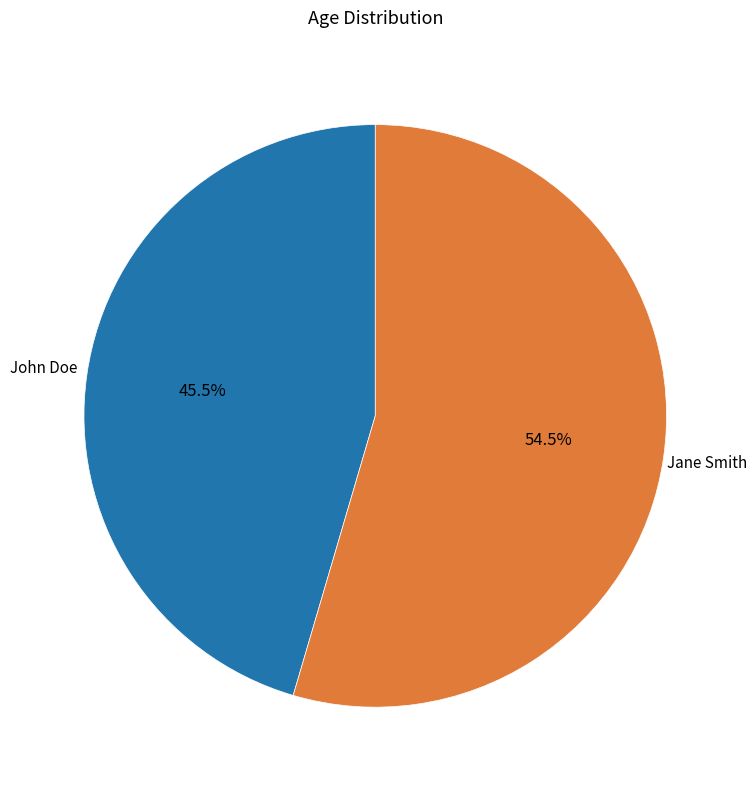

To the nearest percent, what is the difference between the largest and smallest slice percentages?

9%